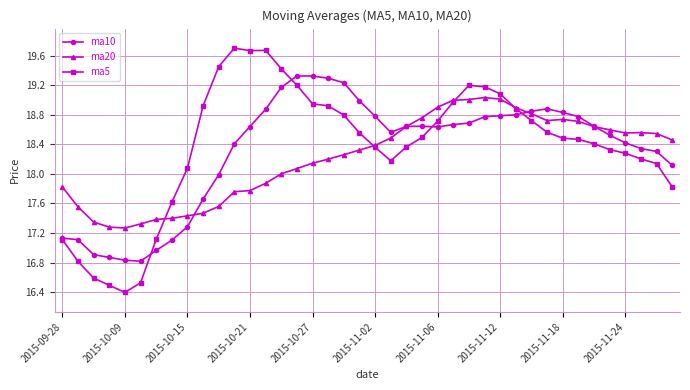

At how many categories does at least one series exceed 18?

32